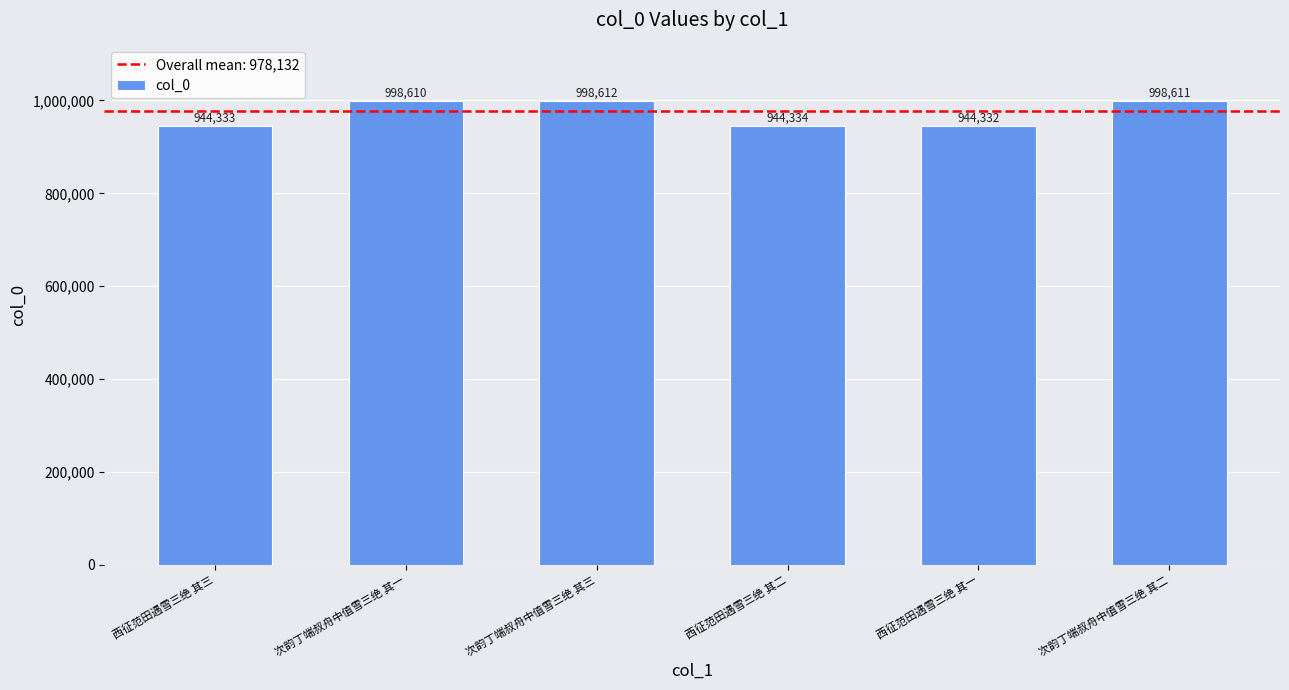

How many bars are there in total?

6